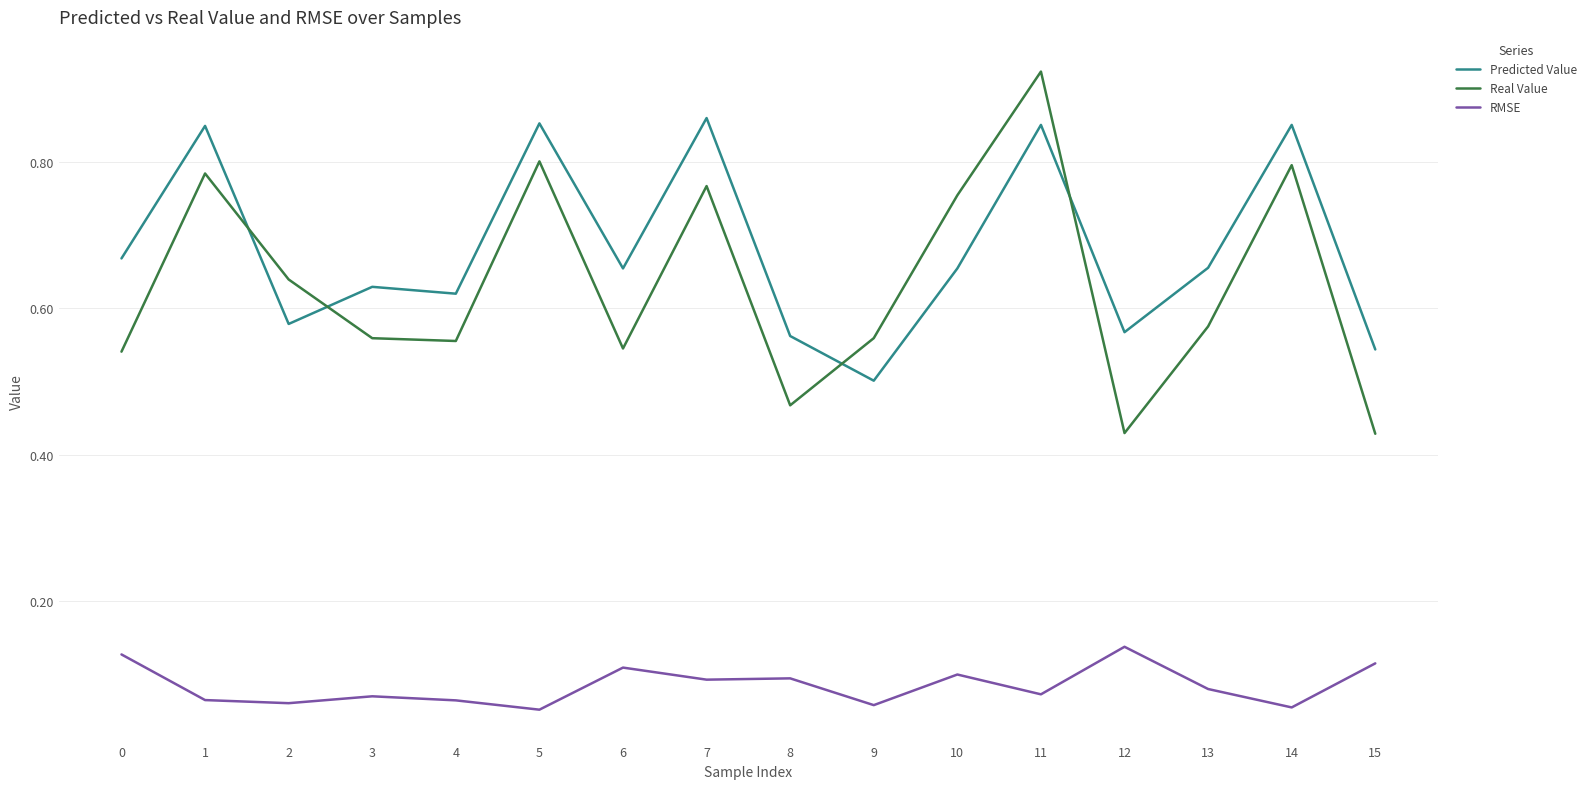

True or false: Real Value and RMSE intersect in this chart.

False